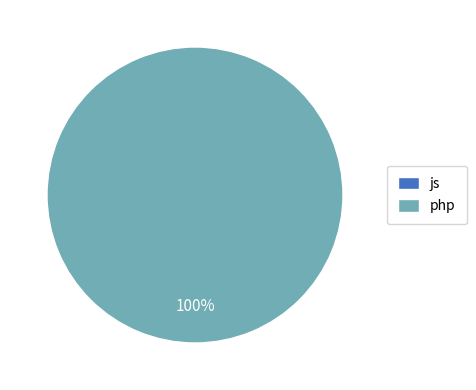

To the nearest percent, what is the combined percentage of js and php?

100%